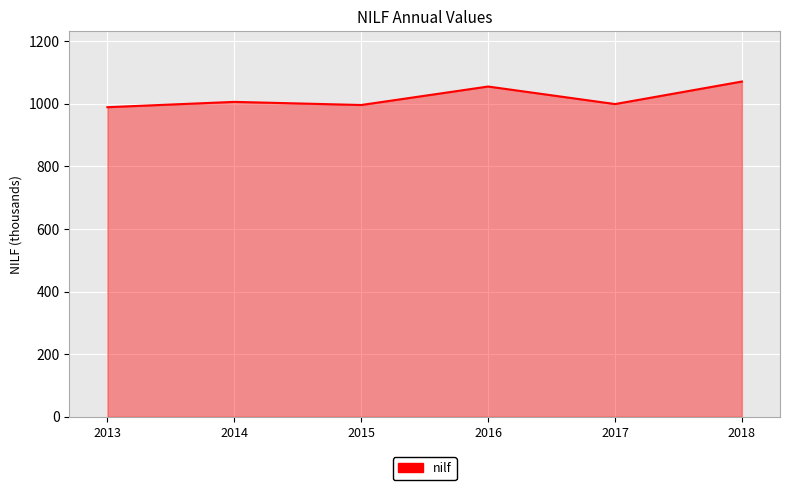

Where is the first local minimum?

2015